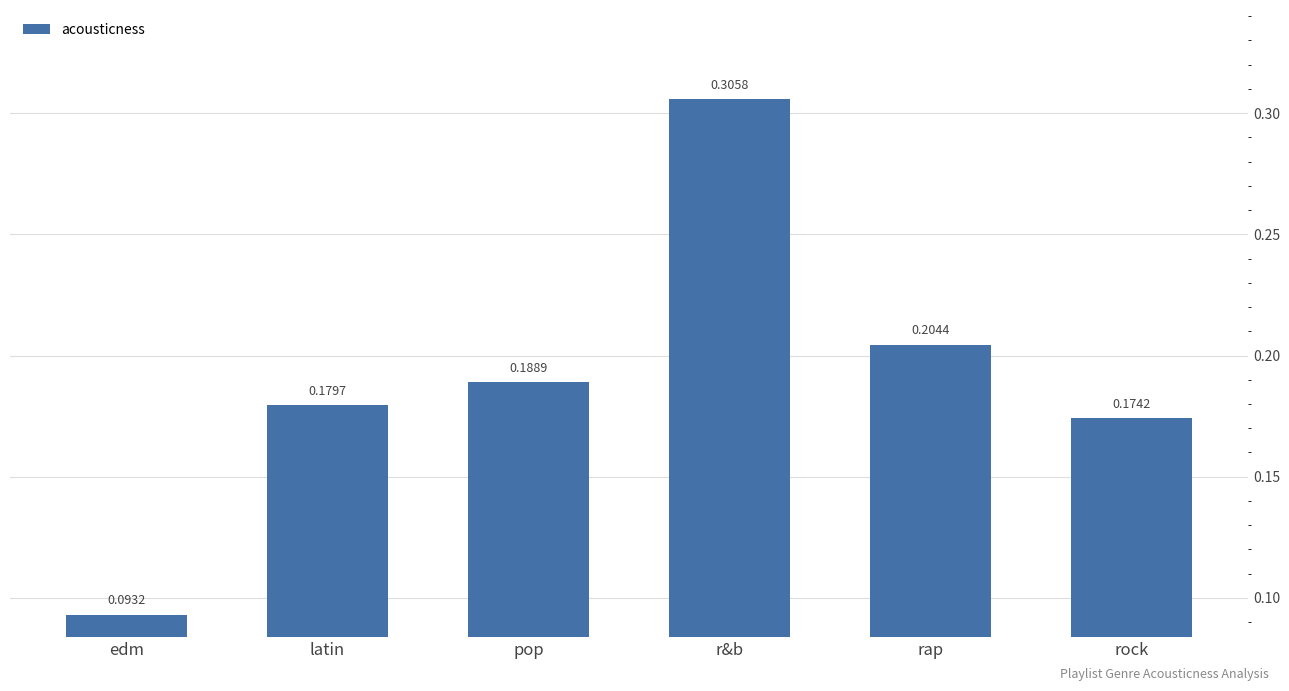

What is the sum of the values at latin and pop?

0.4